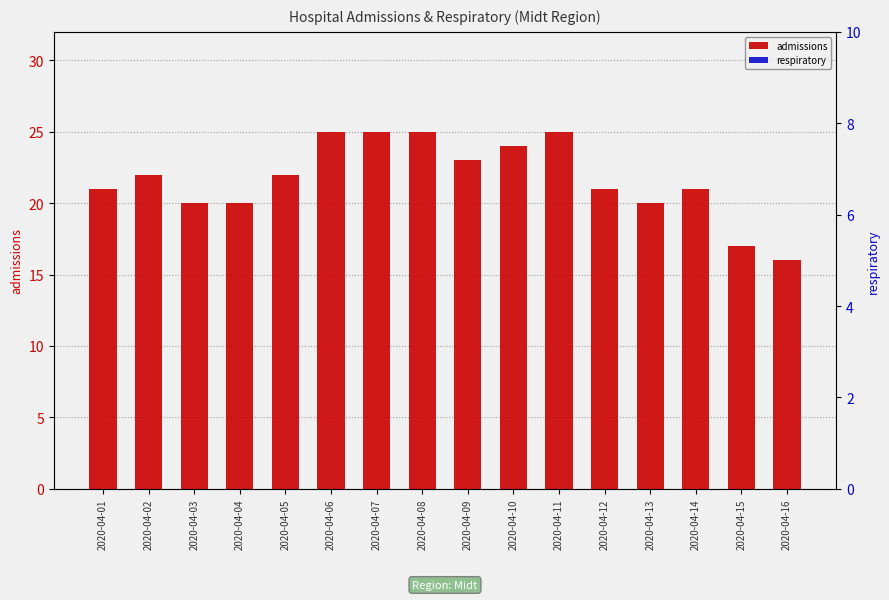

Rank the series by their maximum value, from lowest to highest.

respiratory, admissions